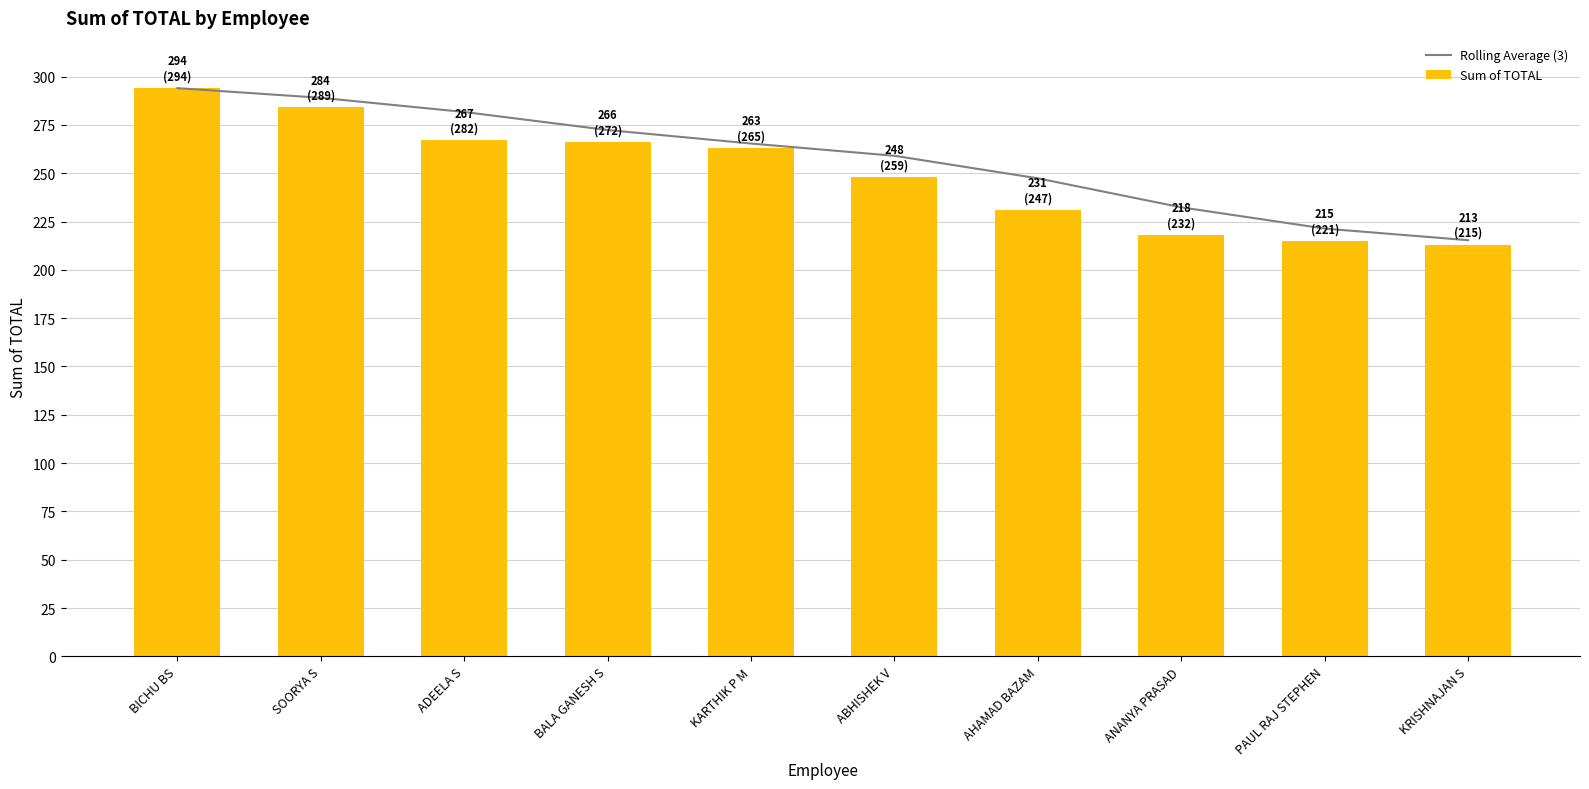

What is the label of the 3rd bar from the right?

ANANYA PRASAD